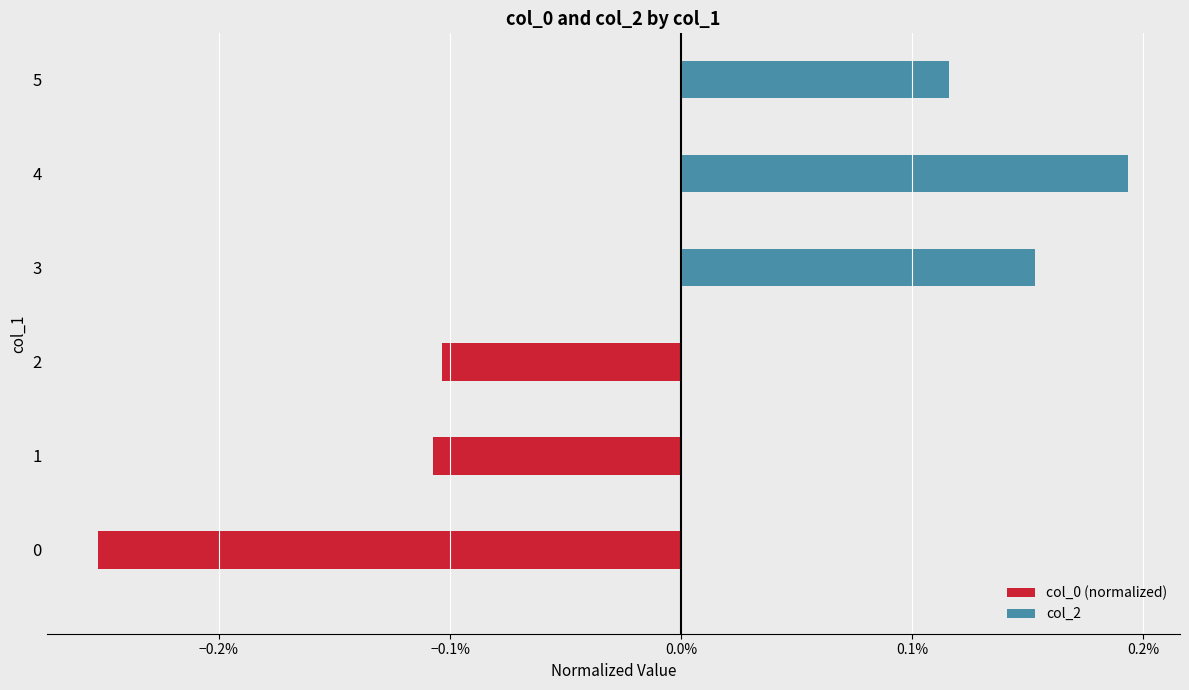

Are the bars horizontal?

Yes